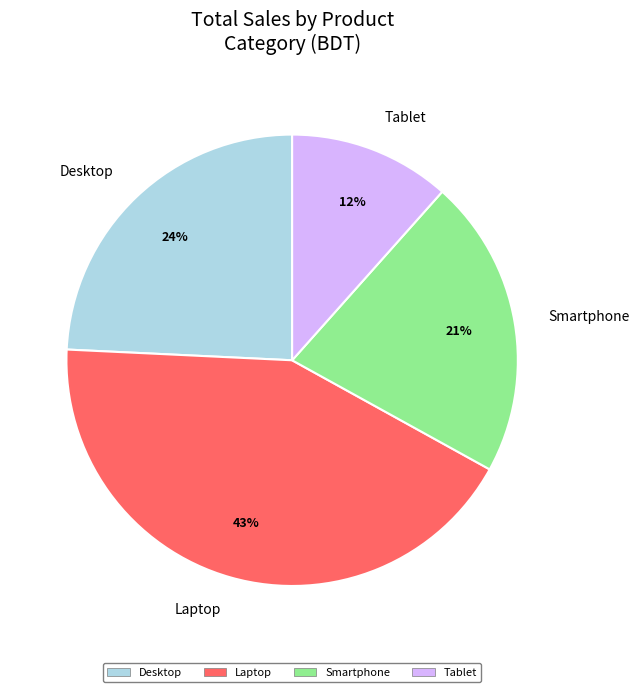

To the nearest percent, what is the difference between the largest and smallest slice percentages?

31%